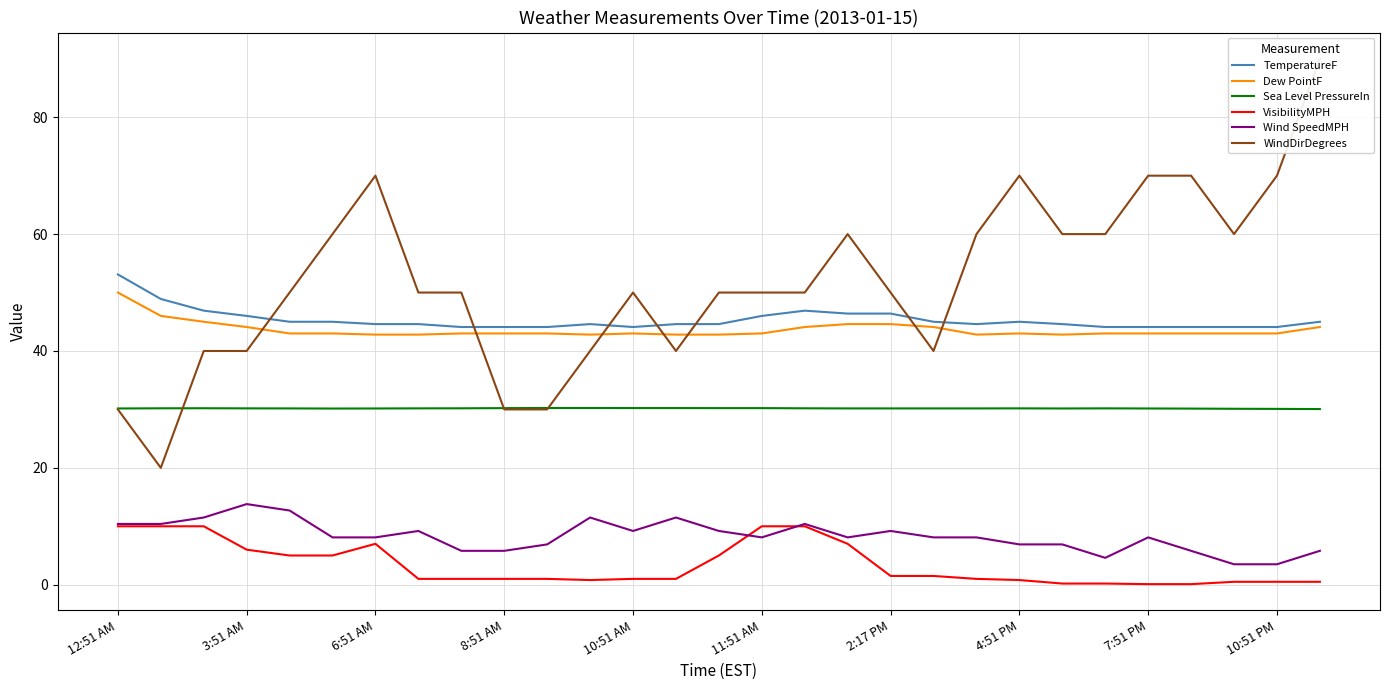

What is the highest value of the Dew PointF series?

50.0